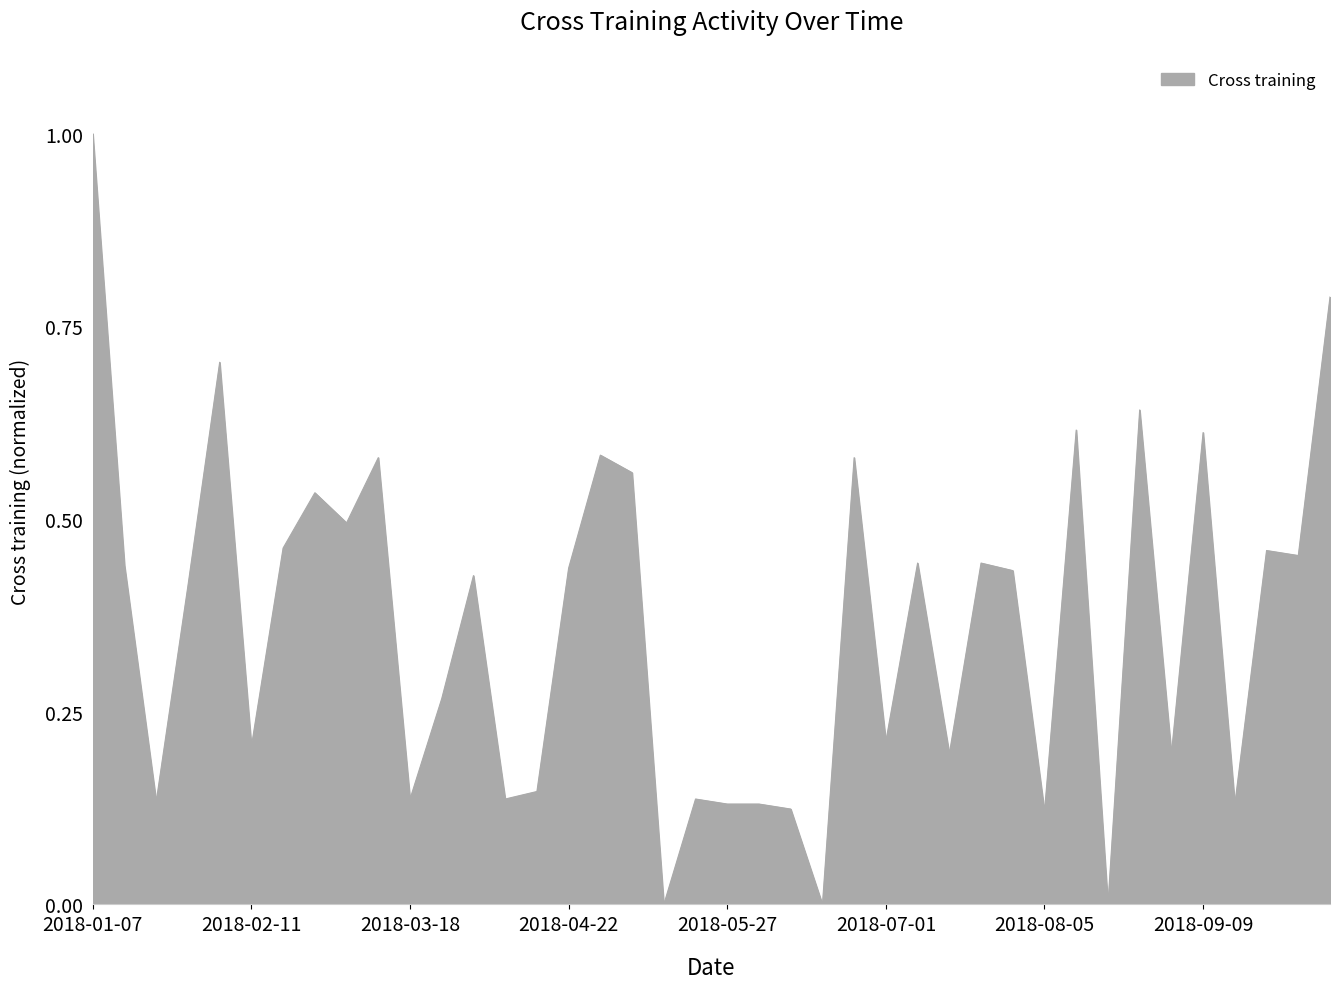

What is the difference between the maximum and minimum values?

1.0